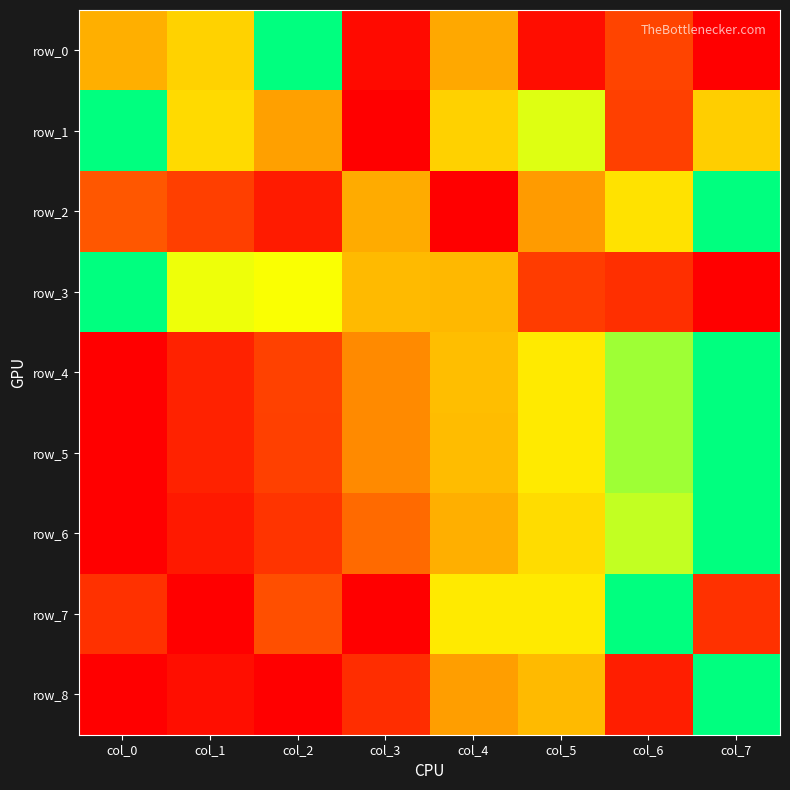

How many values in the row_2 series exceed 0?

7